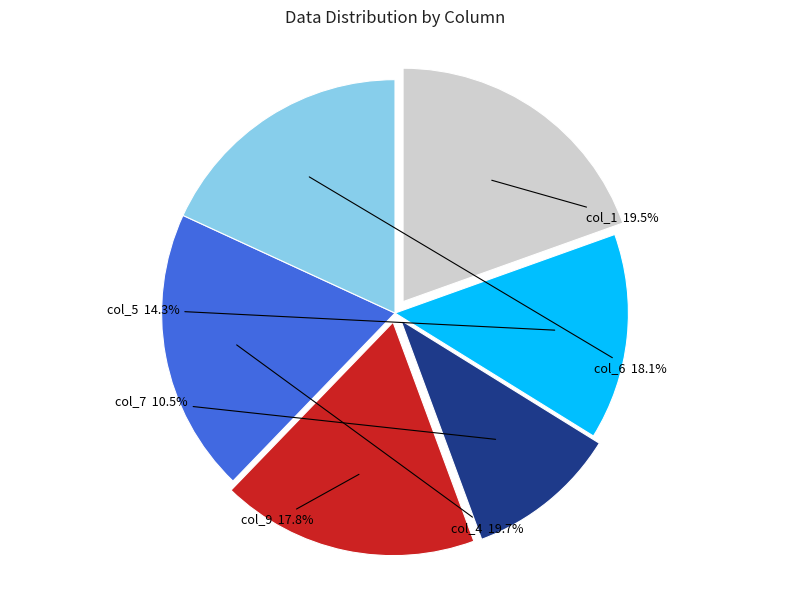

What is the total percentage of col_7 and col_5?

24.8%